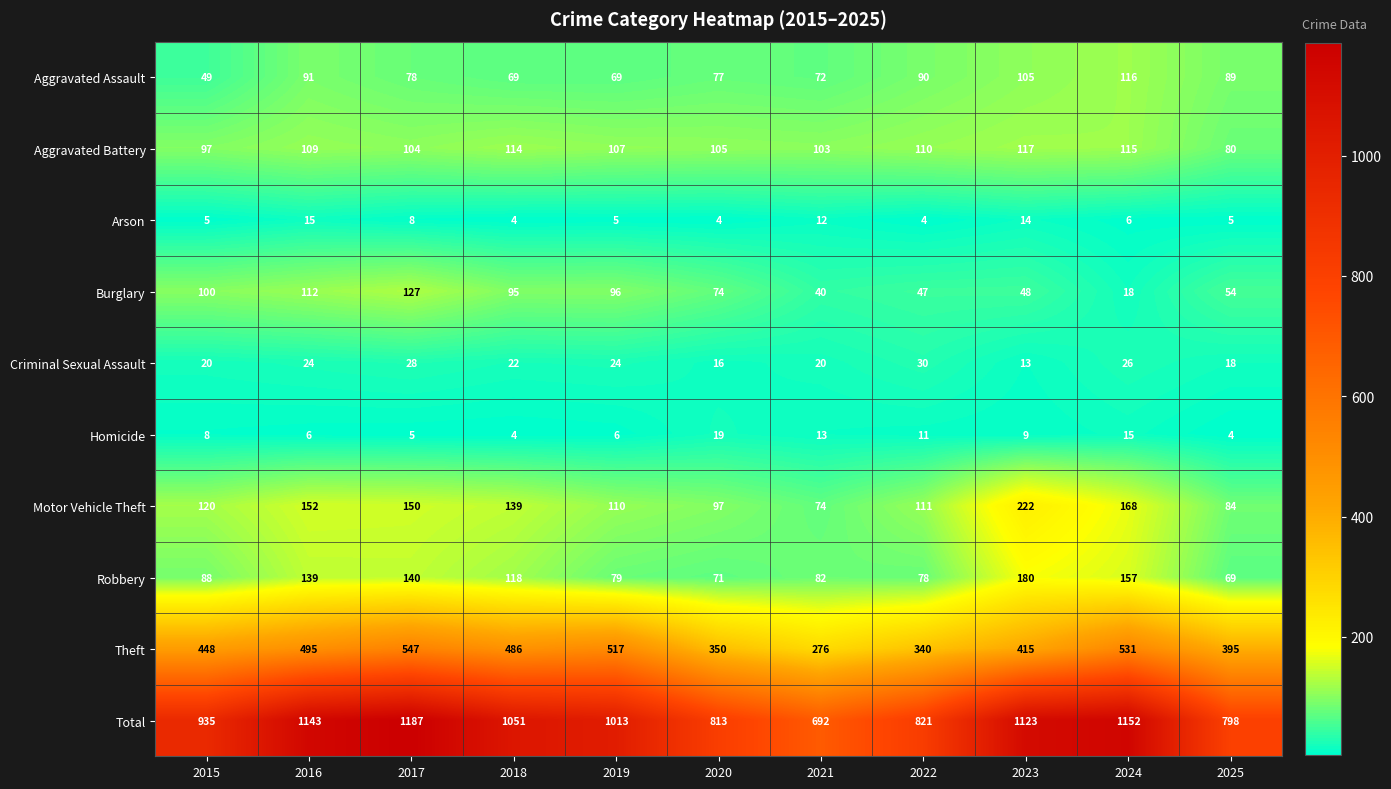

Count the number of data series in this chart.

10